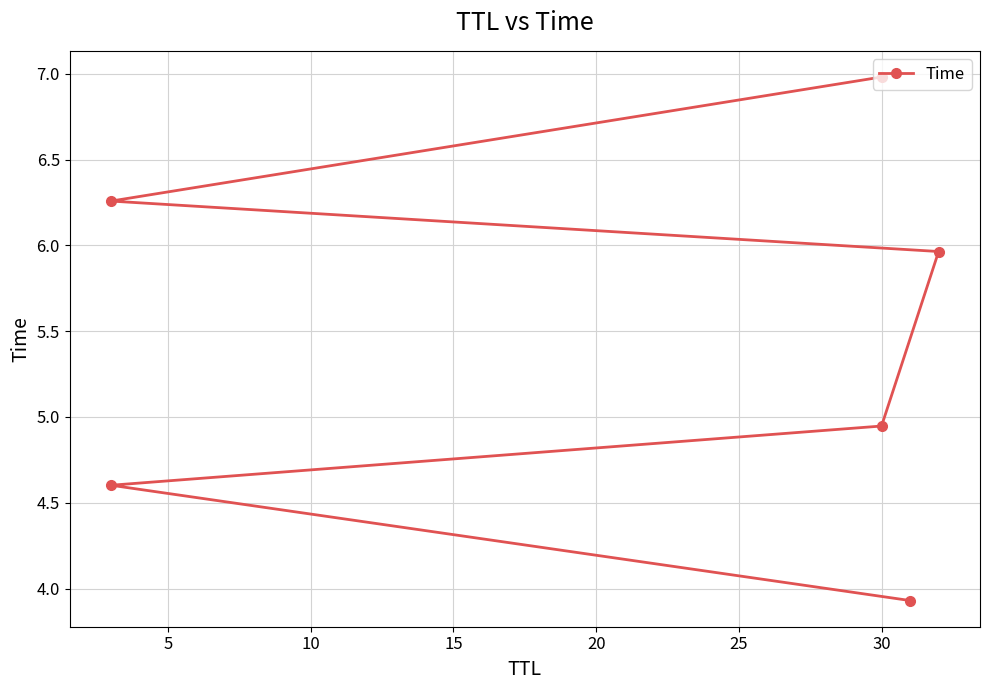

Reading right to left, extract all data points from this chart.

7.0	6.3	6.0	4.9	4.6	3.9